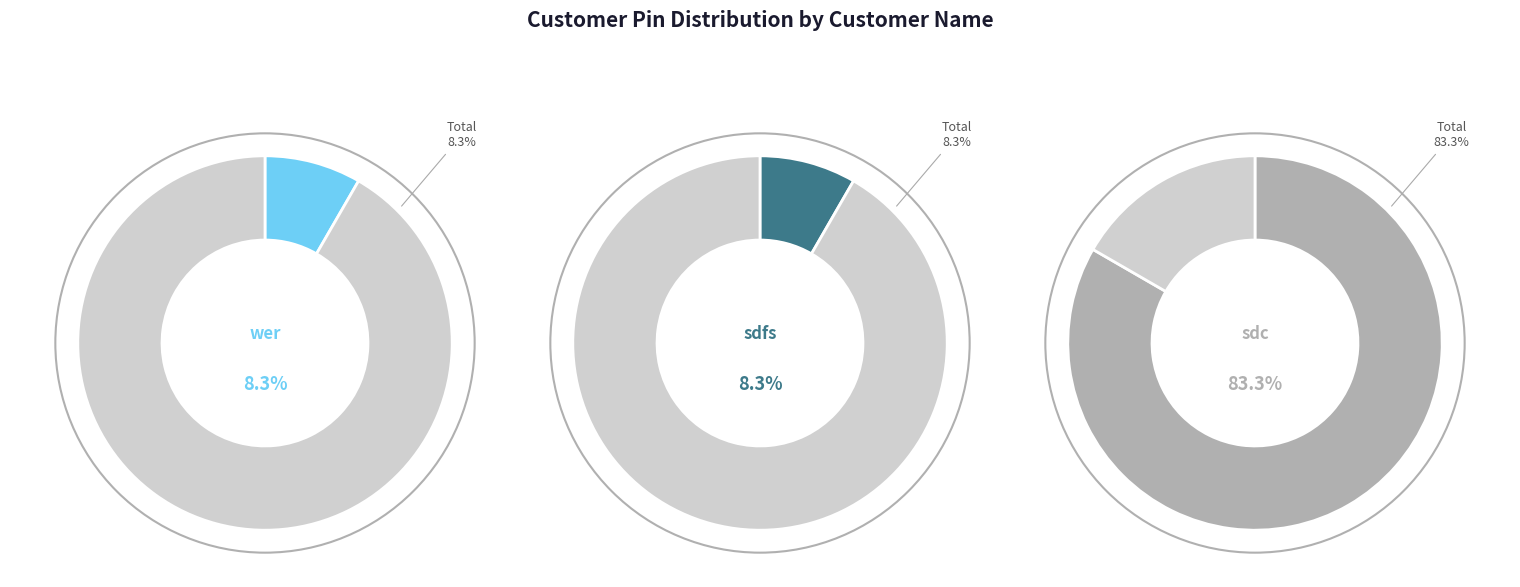

To the nearest percent, what percentage of the pie is sdc?

83%